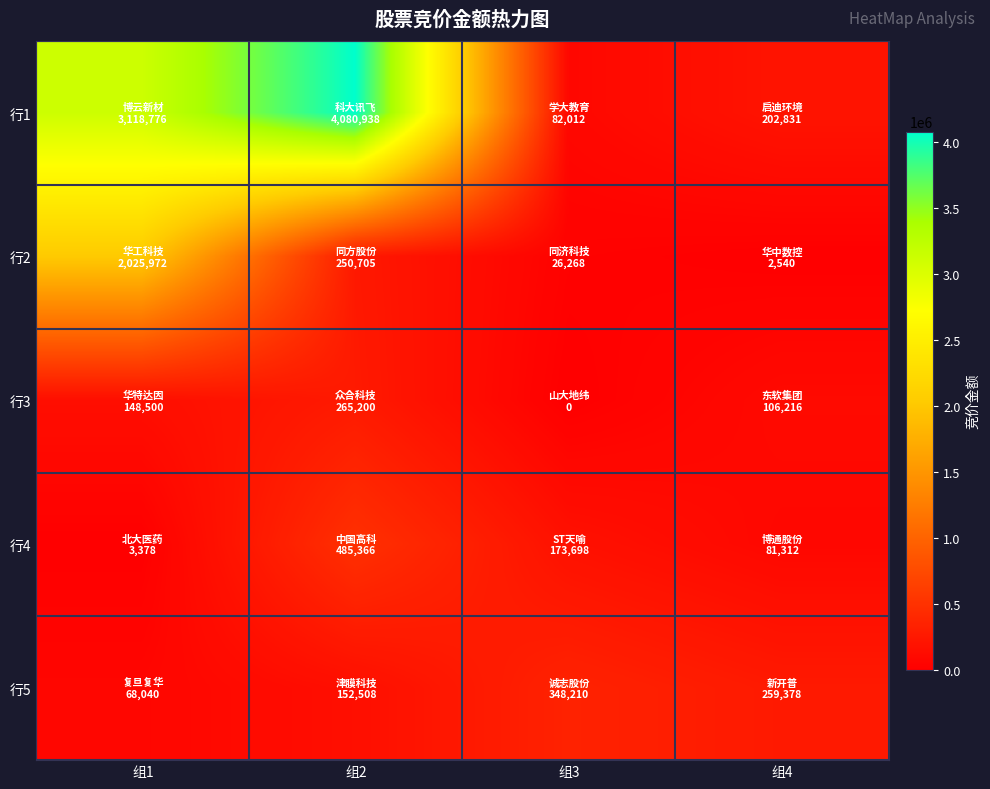

Count the number of categories in the chart.

4